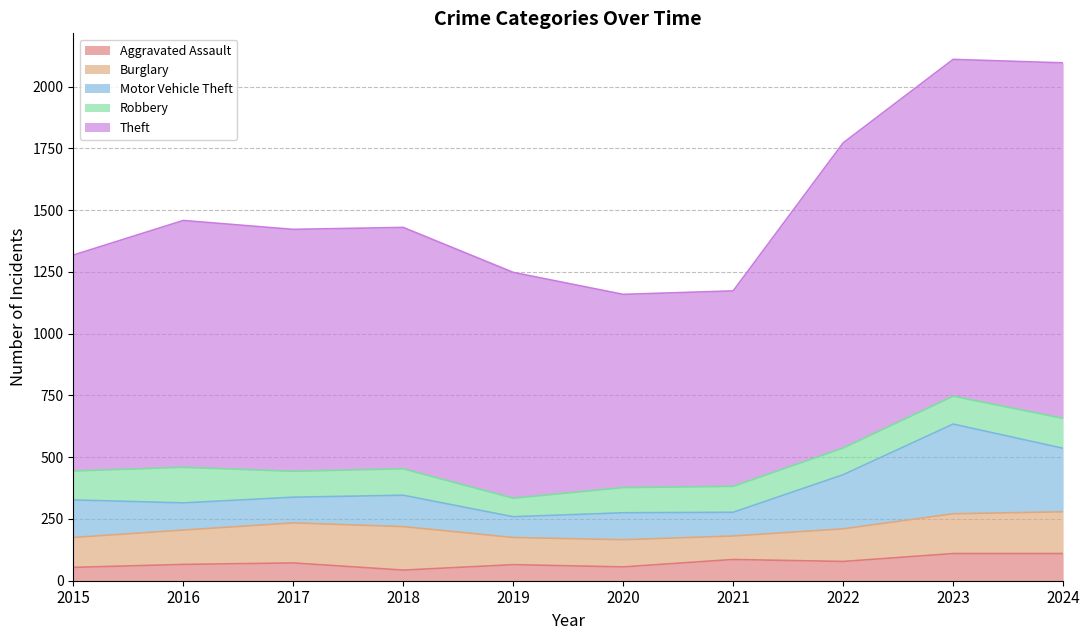

At which category does Robbery reach its first local valley?

2017